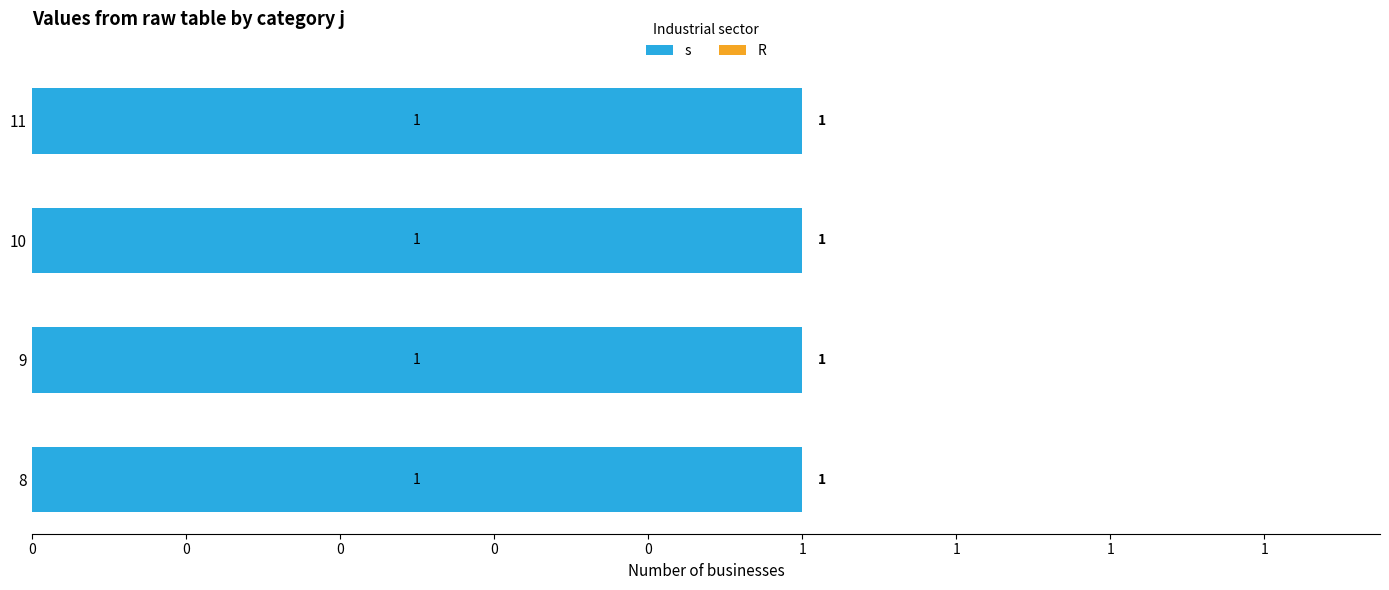

Which series changed the most between 9 and 11?

s